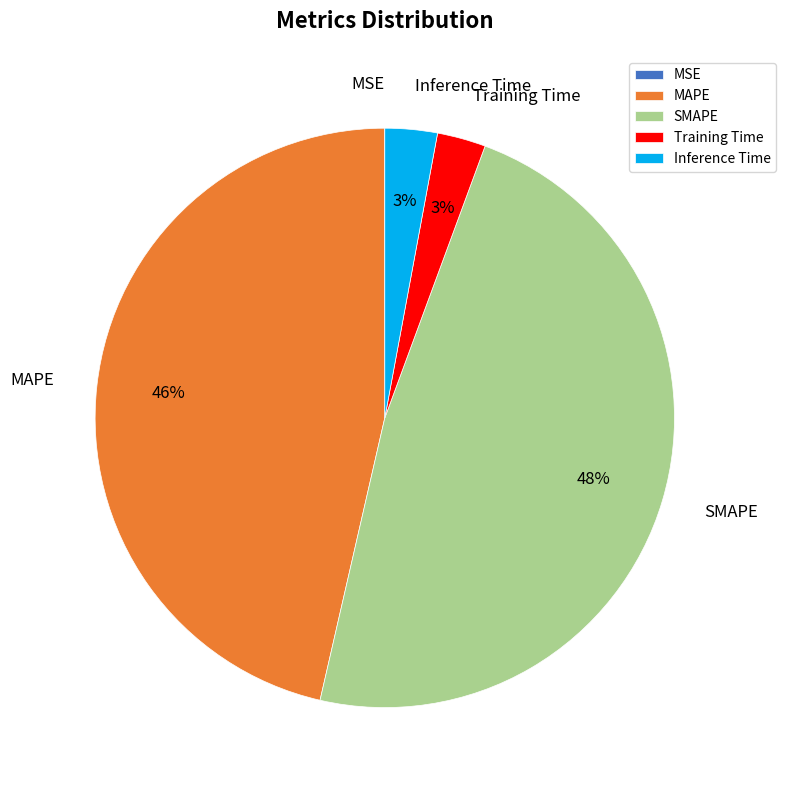

To the nearest percent, what percentage of the pie is Training Time?

3%